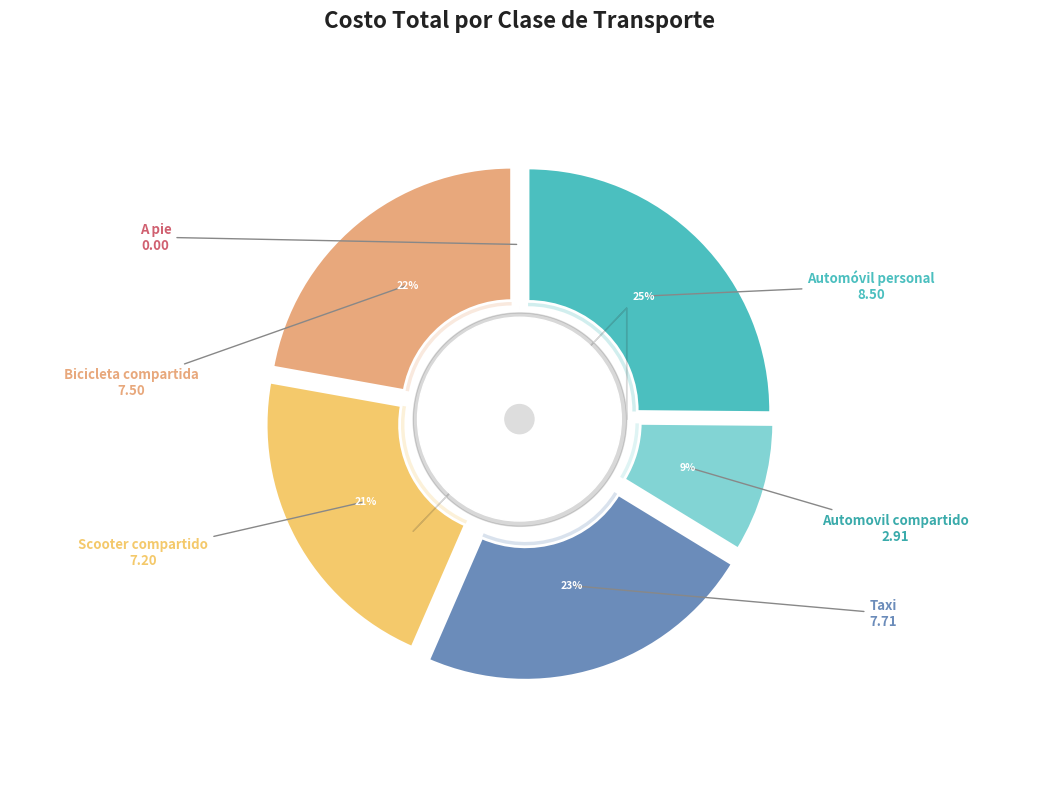

To the nearest percent, what portion does Taxi represent?

23%